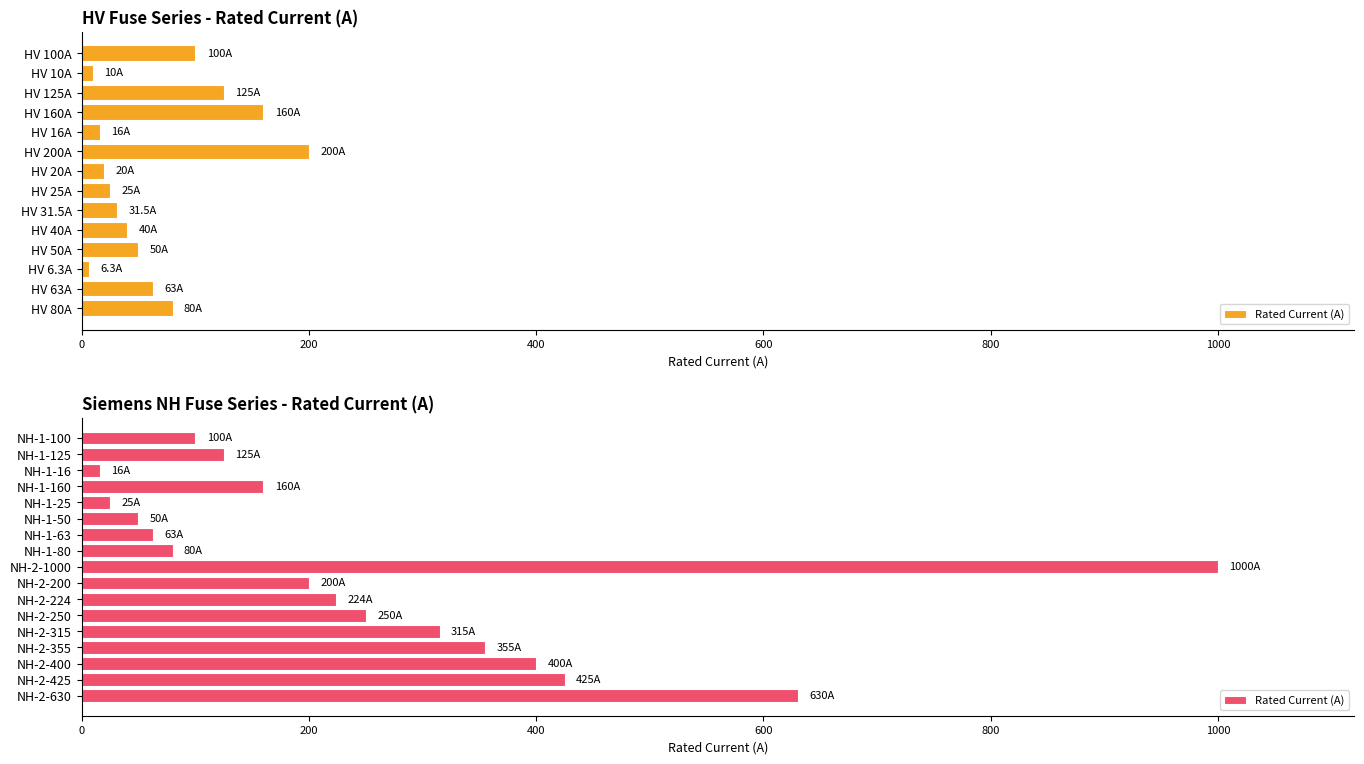

What is the difference between the second highest and minimum values?

614